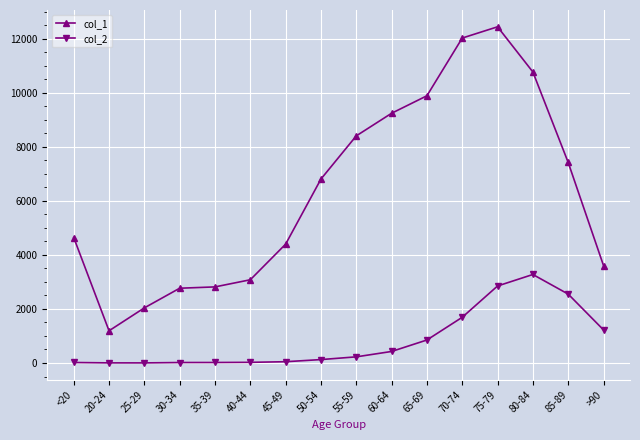

Where is the first local minimum for col_1?

20-24